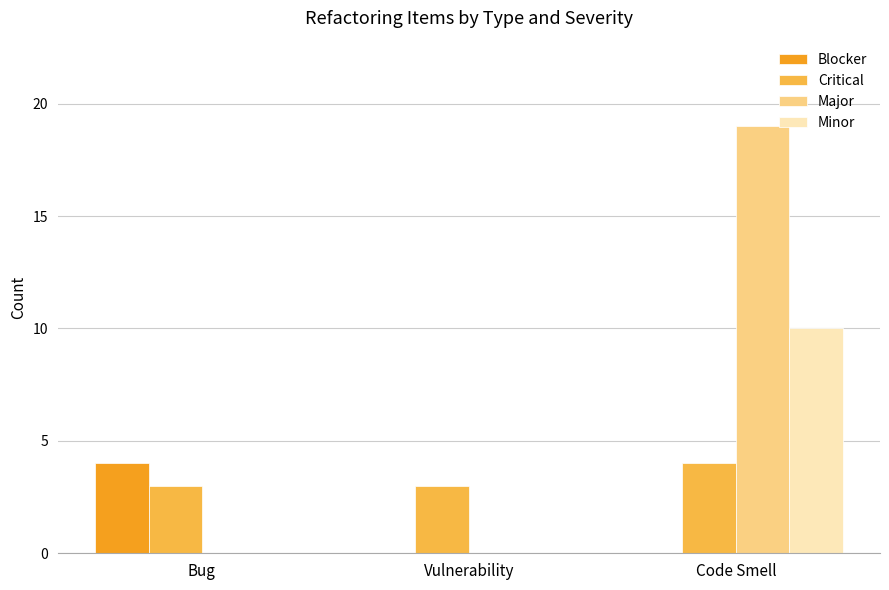

What is the total value across all series at Bug?

7